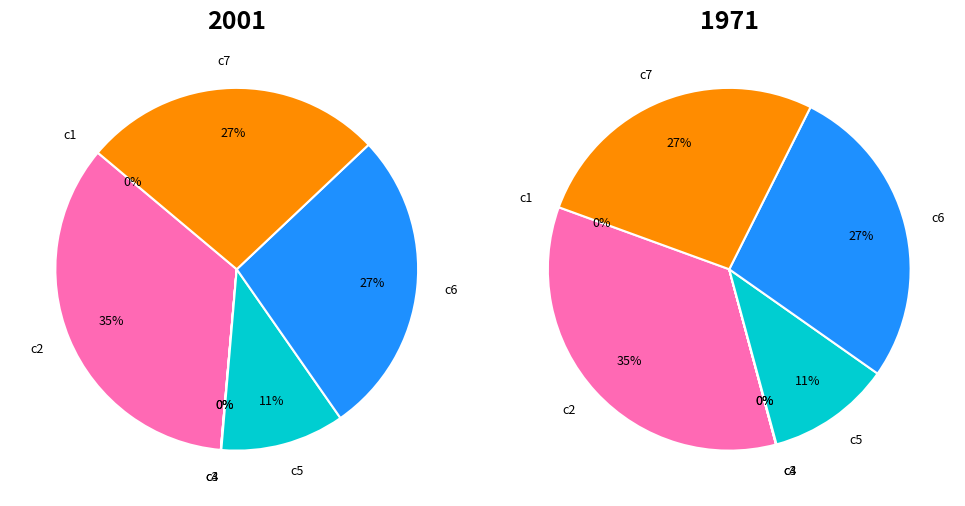

Which category has the smallest portion of the pie?

c3